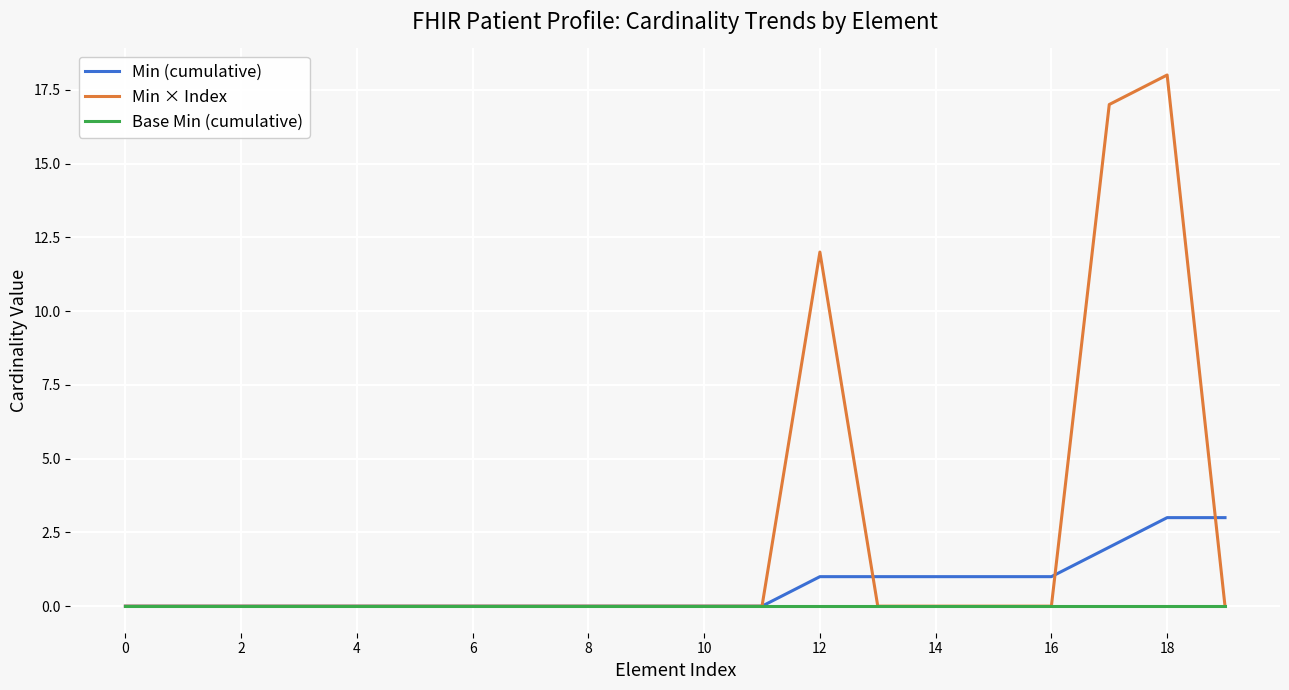

List the series in order of their overall mean, lowest first.

Base Min (cumulative), Min (cumulative), Min × Index